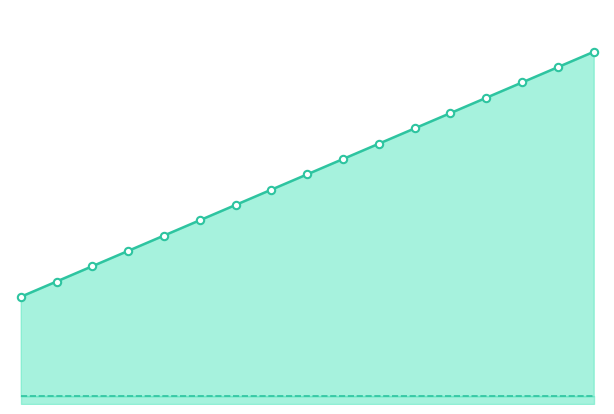

What is the total value across all series at 16?

2773.3